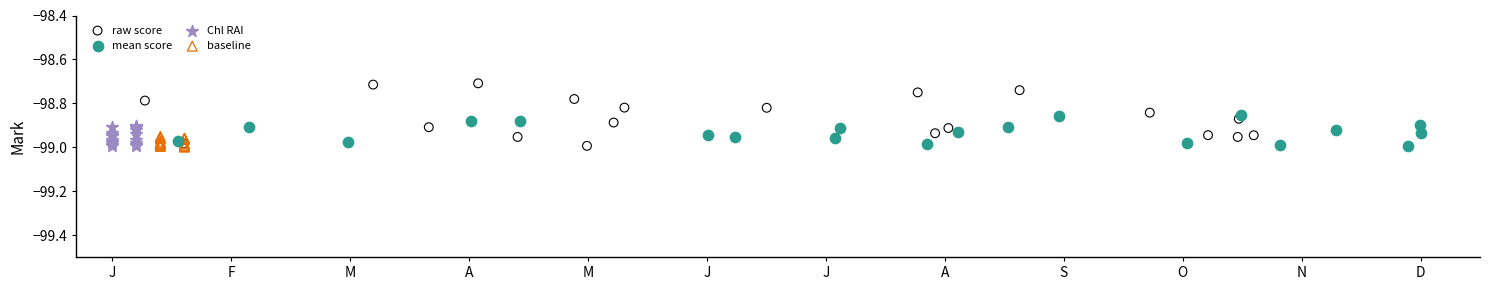

Which series reaches the maximum Y coordinate?

raw score